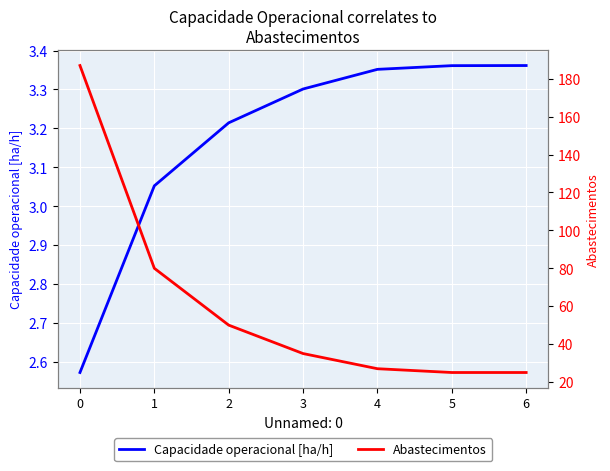

Is it true that Capacidade operacional [ha/h] equals 3.3 at 3?

True